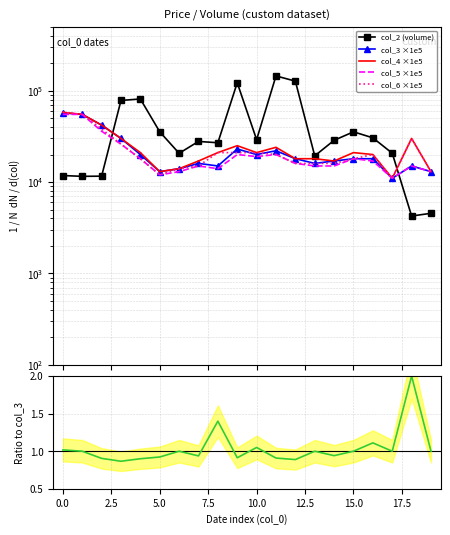

Does the chart have visible grid lines?

Yes